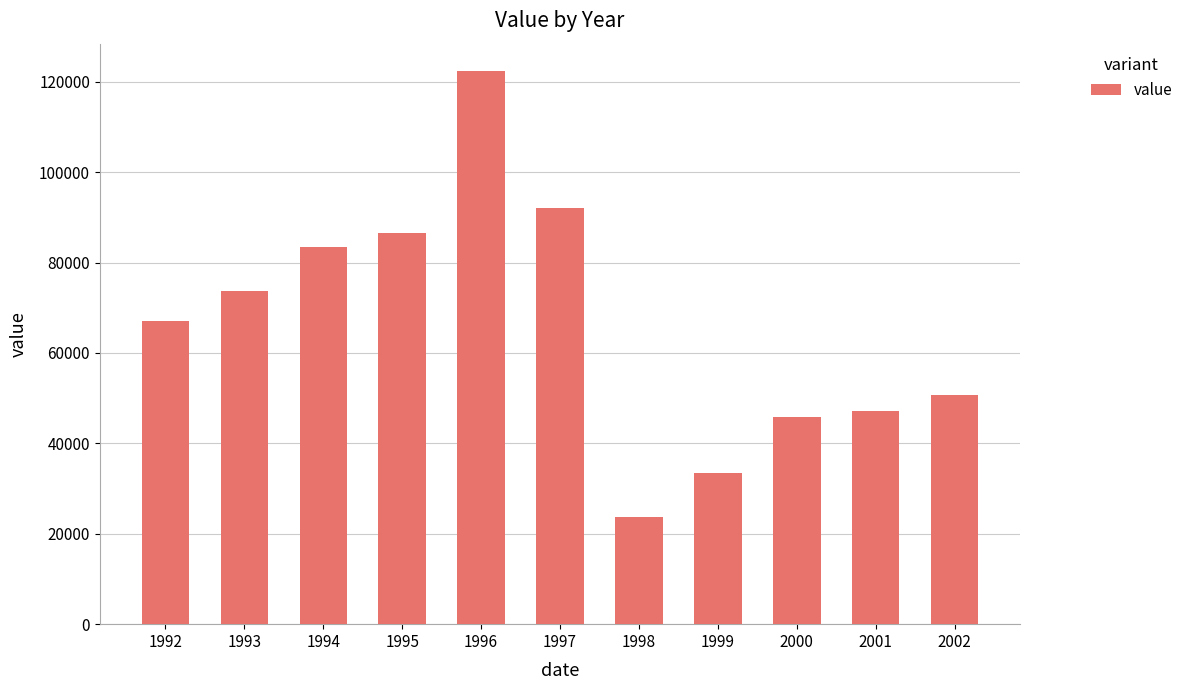

Which has a higher value, 1998 or 1993?

1993